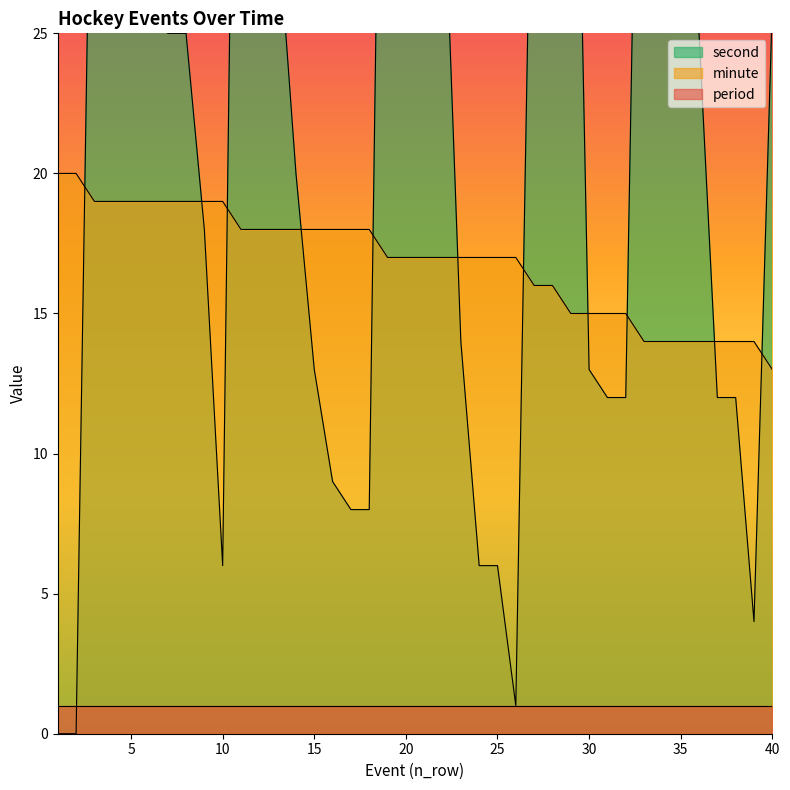

Reading left to right, extract all data points from this chart.

minute: 20	20	19	19	19	19	19	19	19	19	18	18	18	18	18	18	18	18	17	17	17	17	17	17	17	17	16	16	15	15	15	15	14	14	14	14	14	14	14	13
second: 0	0	41	41	27	26	25	25	18	6	56	56	29	20	13	9	8	8	55	49	44	32	14	6	6	1	38	33	46	13	12	12	49	49	34	25	12	12	4	26